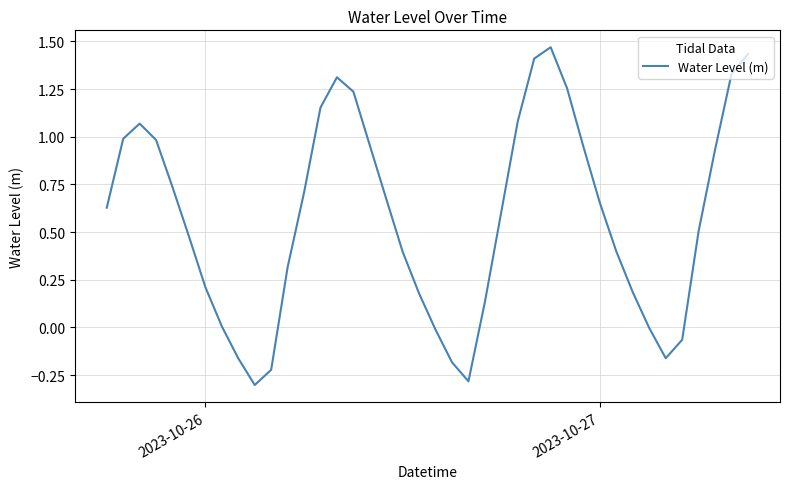

What is the smallest value displayed?

-0.3